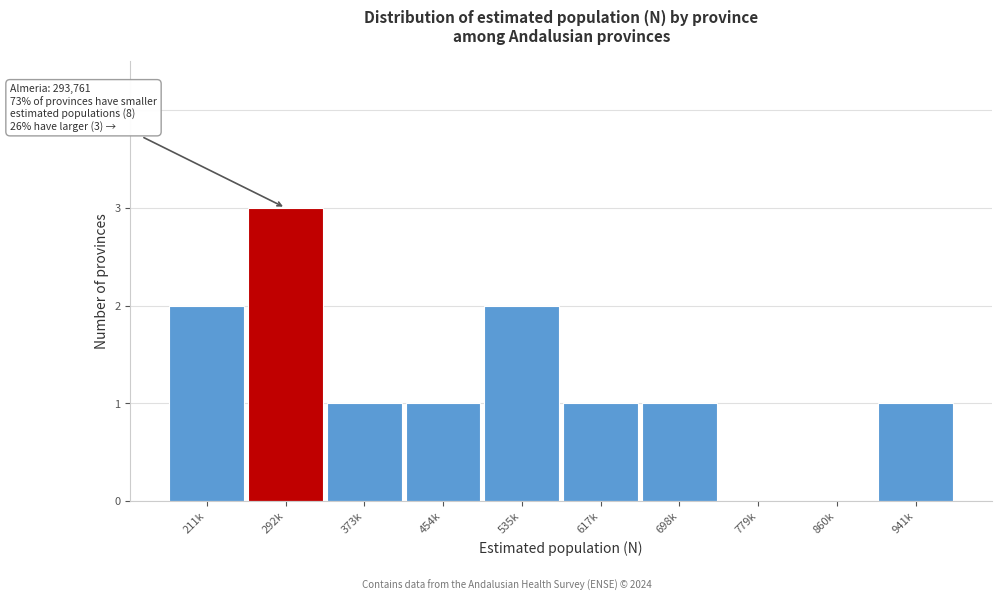

Reading left to right, extract all data points from this chart.

211k=2	292k=3	373k=1	454k=1	535k=2	617k=1	698k=1	779k=0	860k=0	941k=1